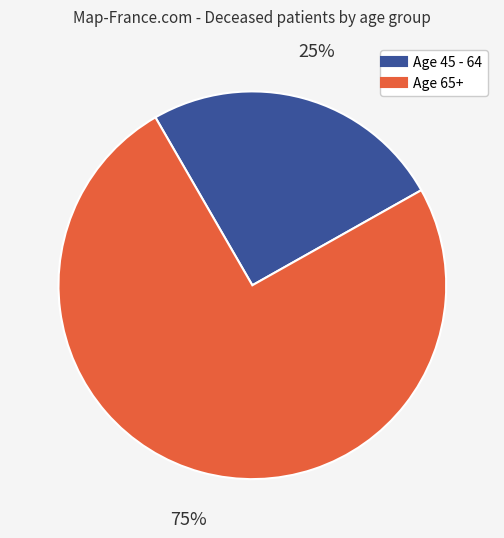

To the nearest percent, what is the difference between the largest and smallest slice percentages?

50%